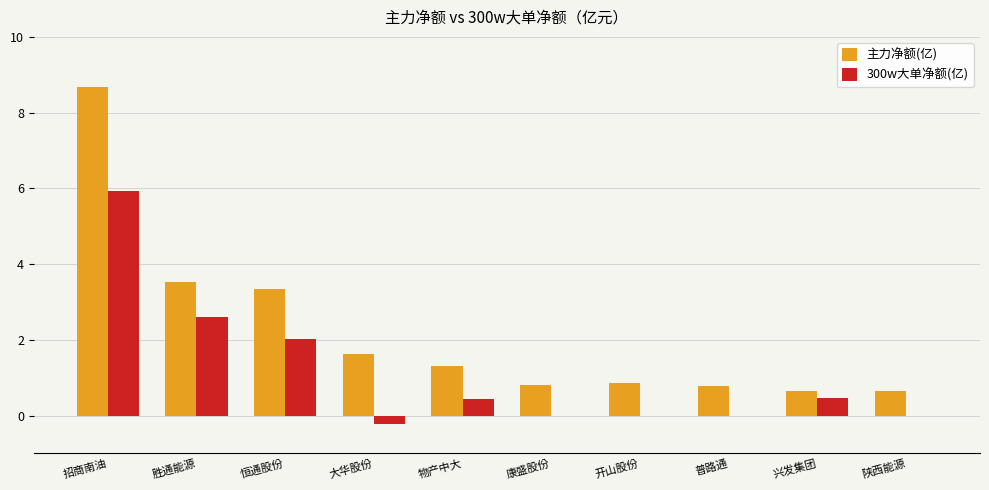

The value of 主力净额(亿) at 大华股份 is 1.6. True or false?

True